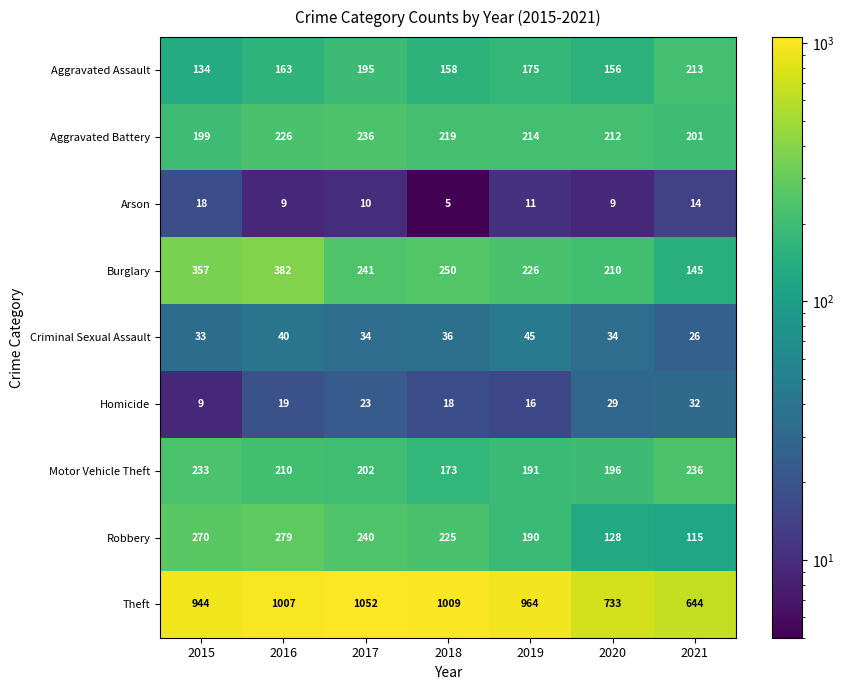

Where does the Burglary series first go above 241?

2015